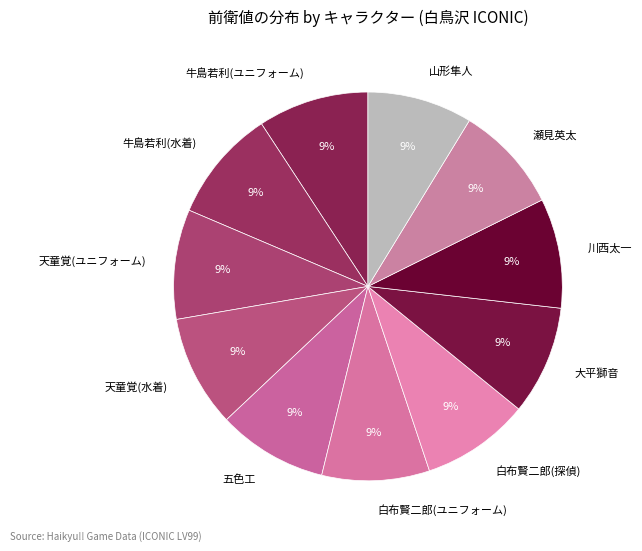

Does 牛島若利(水着) account for over 50% of the chart?

No